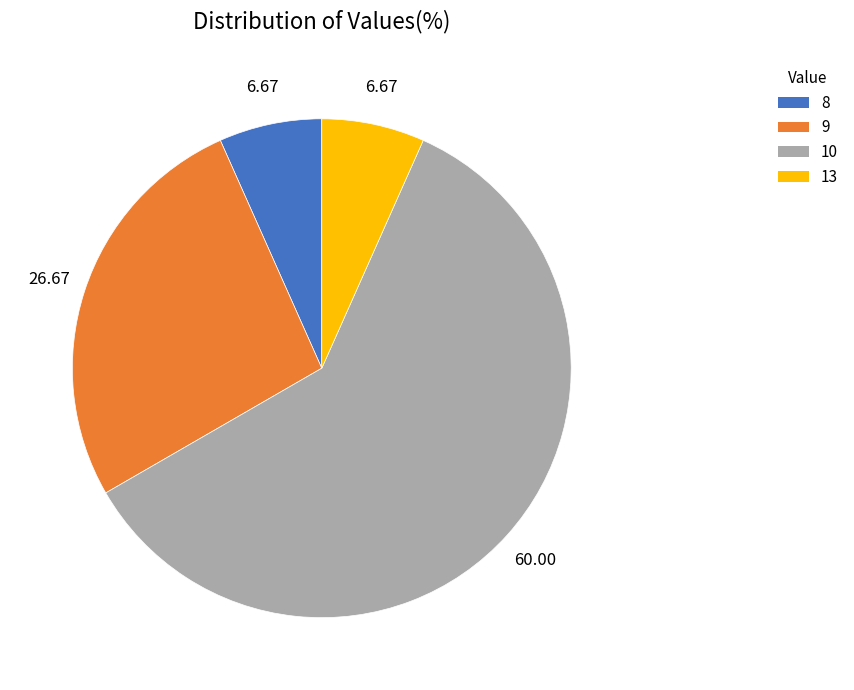

Is there a majority slice in this chart?

Yes